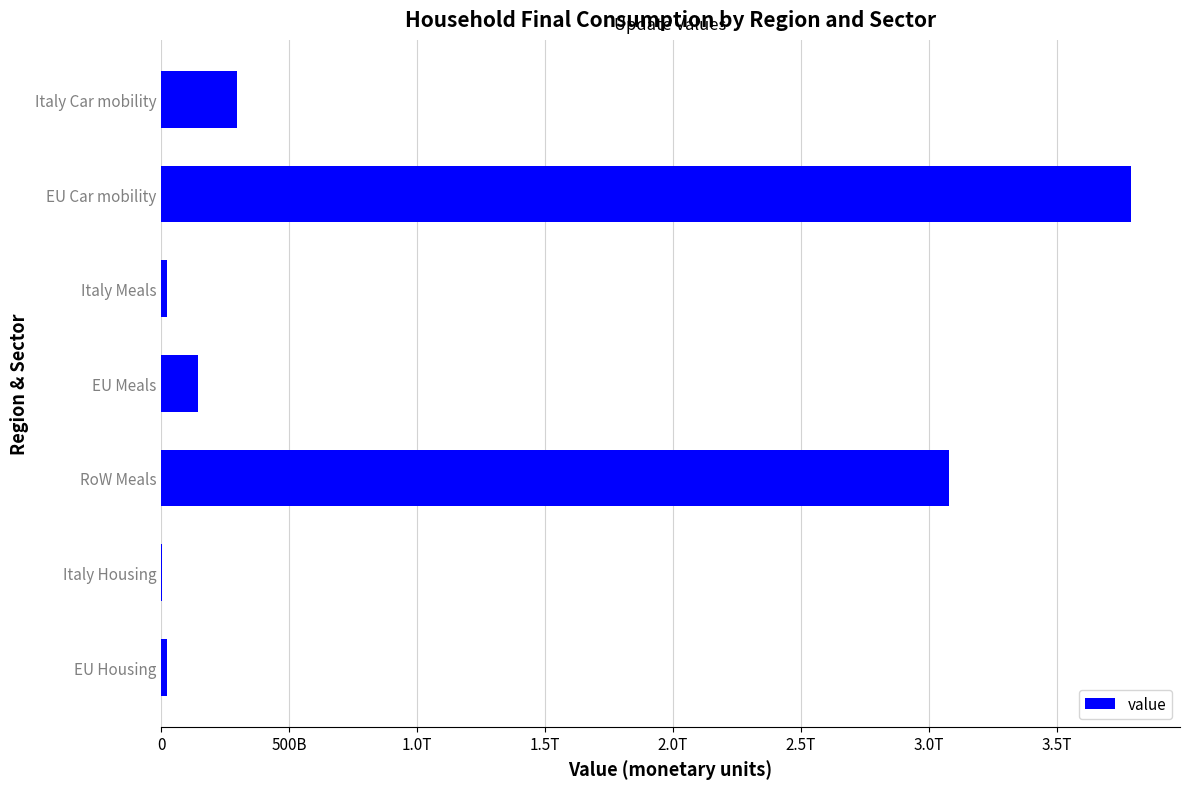

Are the bars horizontal?

Yes